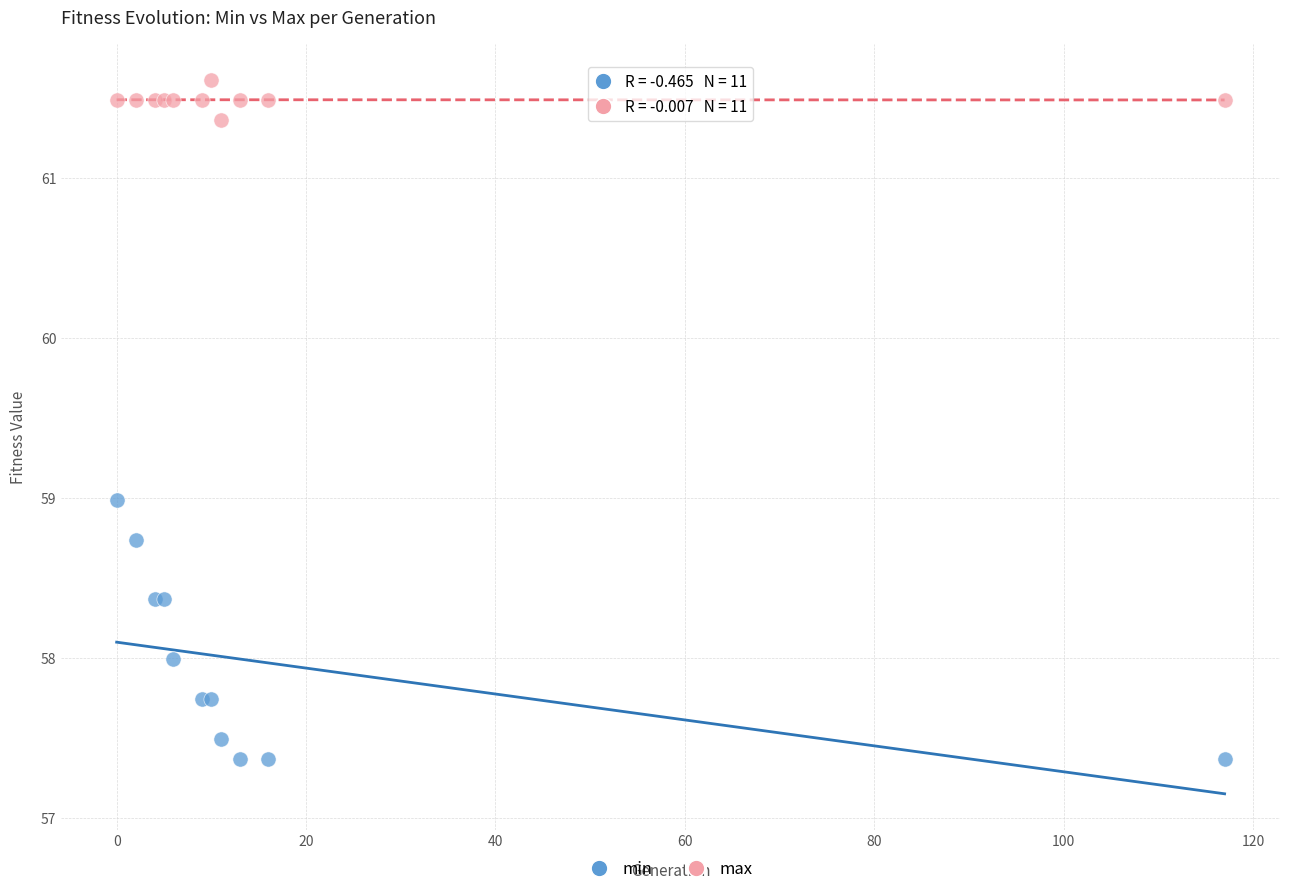

Which series has the widest spread of Y values?

min